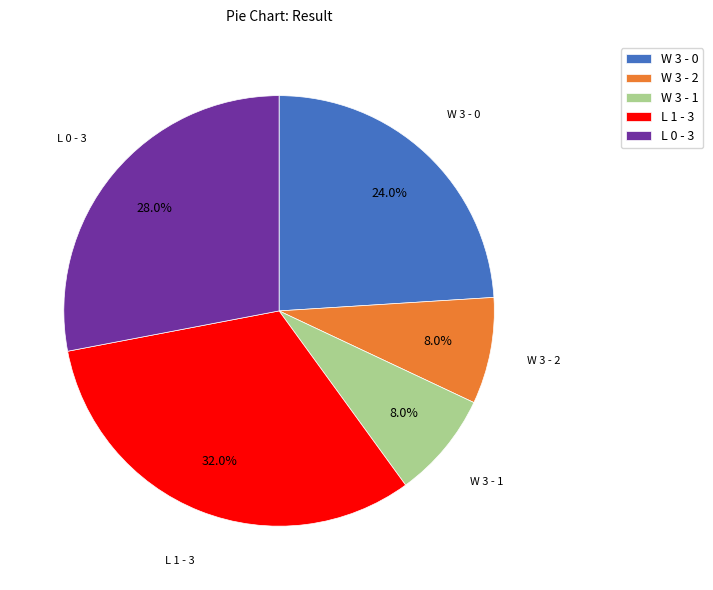

Is there a majority slice in this chart?

No